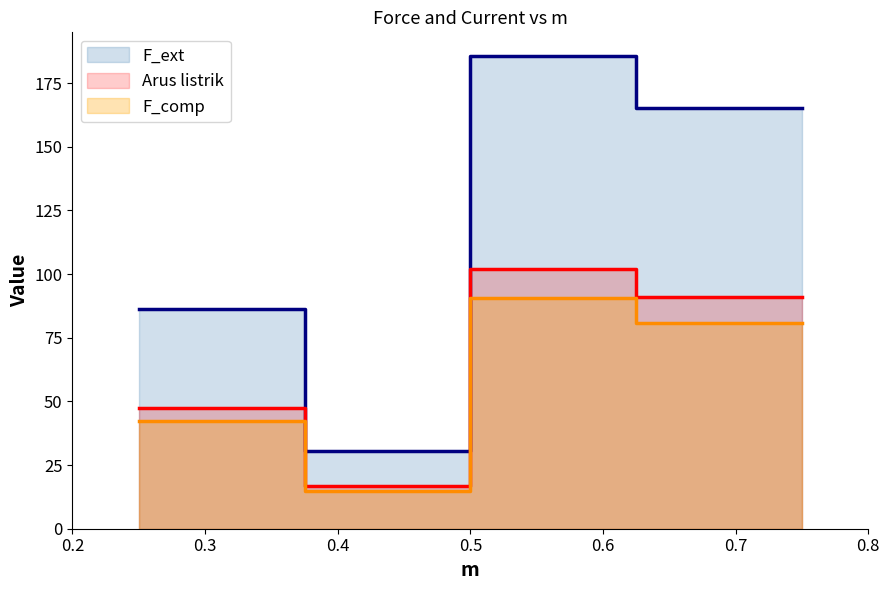

True or false: F_ext and Arus listrik intersect in this chart.

False